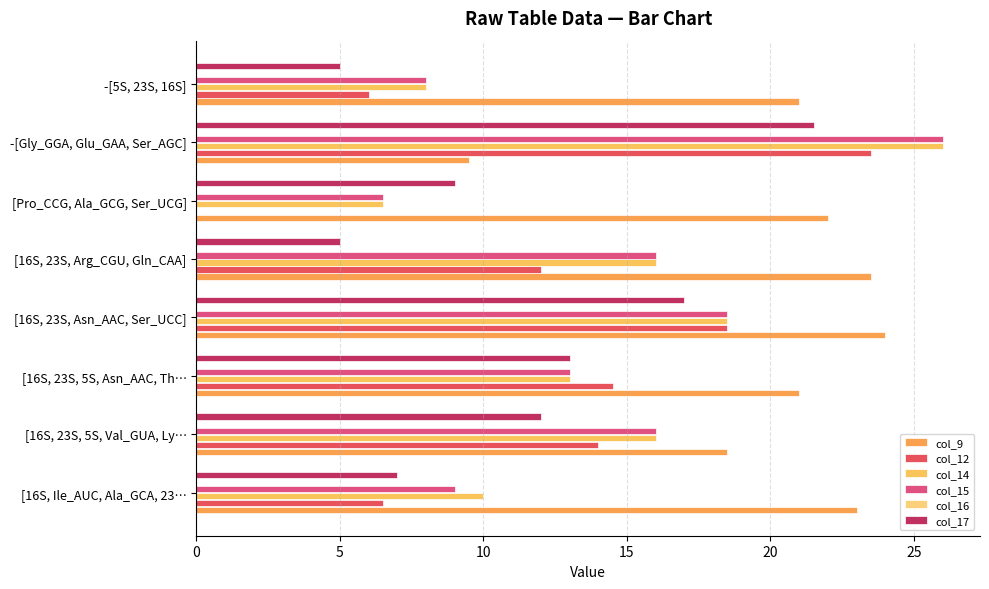

True or false: col_9 has a value of 23.5 at [16S, 23S, Arg_CGU, Gln_CAA].

True